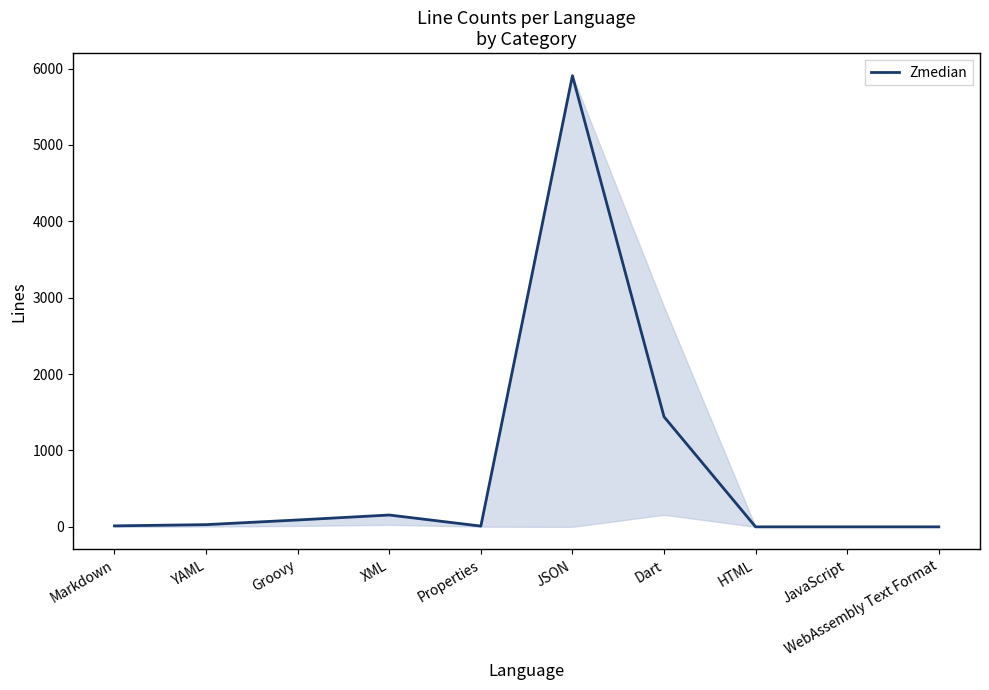

Does the chart display data point markers on the line(s)?

No